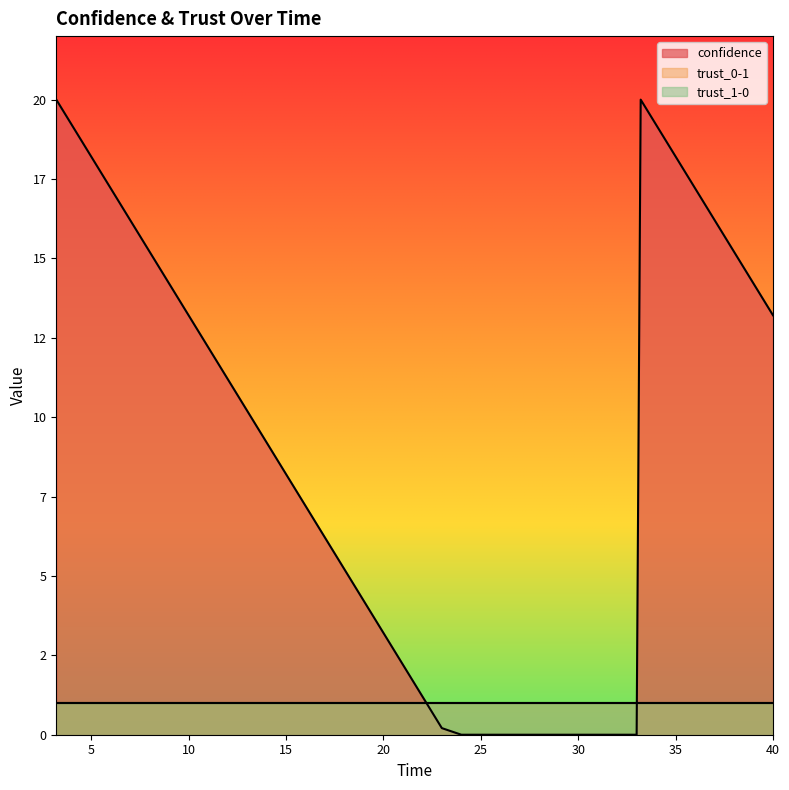

Rank the series at 13 from highest to lowest value.

confidence, trust_0-1, trust_1-0